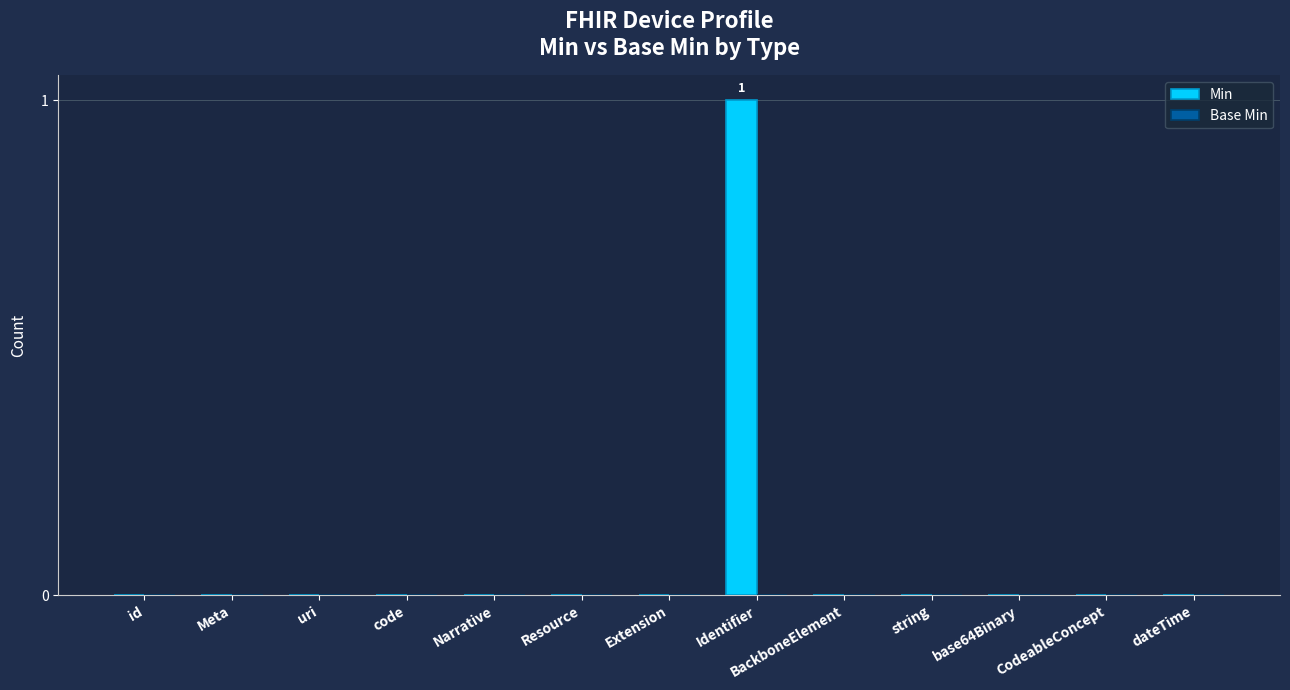

True or false: the data shows 0 at string.

True